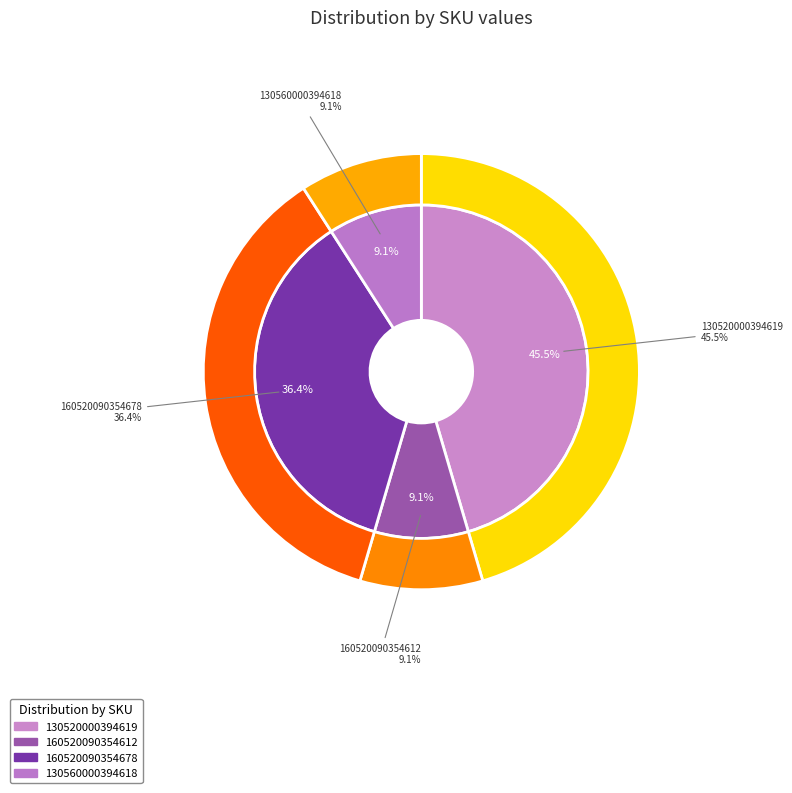

To the nearest percent, what is the difference between the 130520000394619 and 160520090354678 slice percentages?

9%